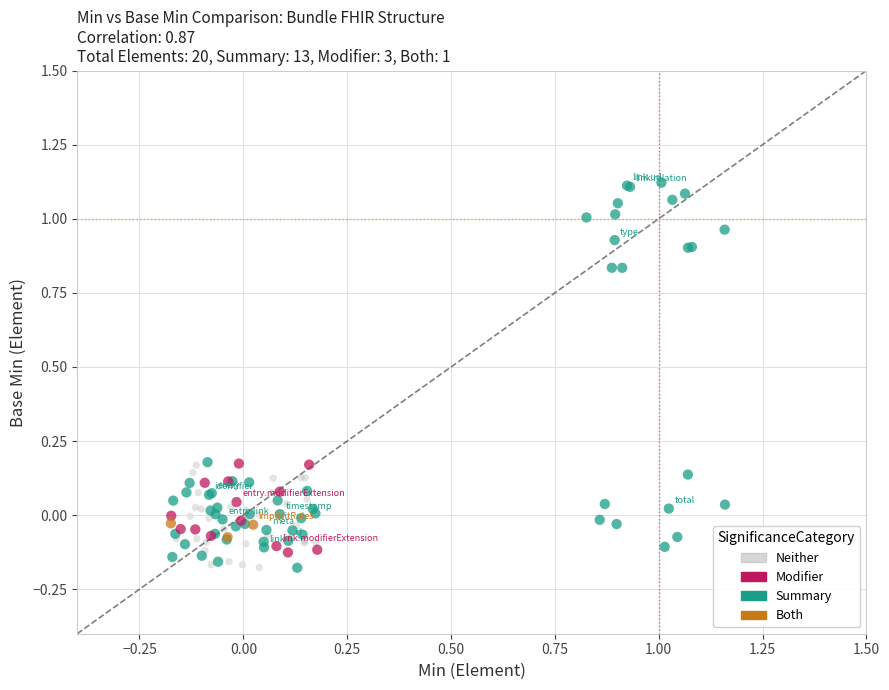

Which series has the largest Y range (max minus min)?

Summary